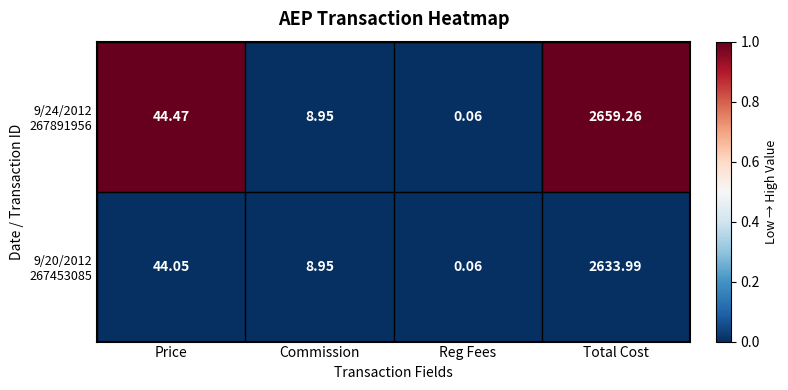

How many data points does each series have?

4